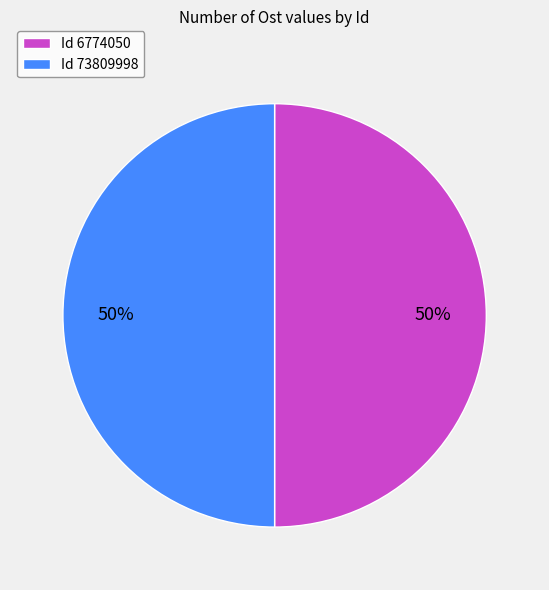

To the nearest percent, what percentage of the pie is Id 6774050?

50%